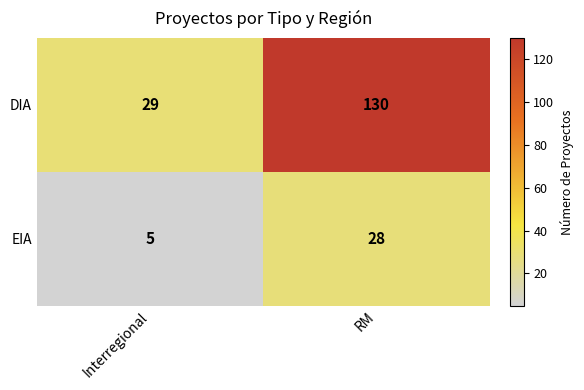

List the series in order of their overall mean, lowest first.

EIA, DIA